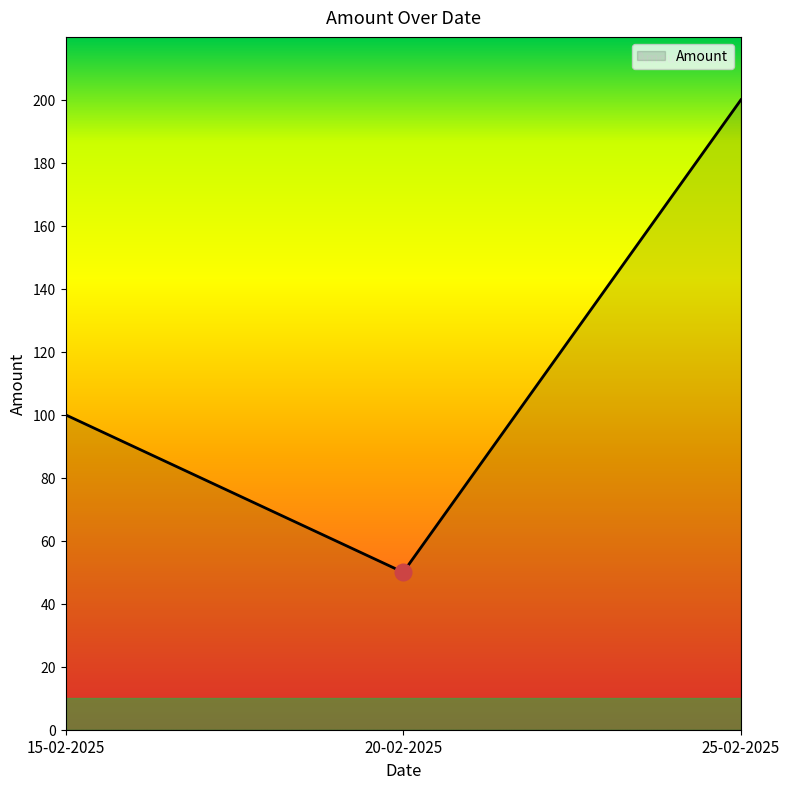

What is the greatest value displayed?

200